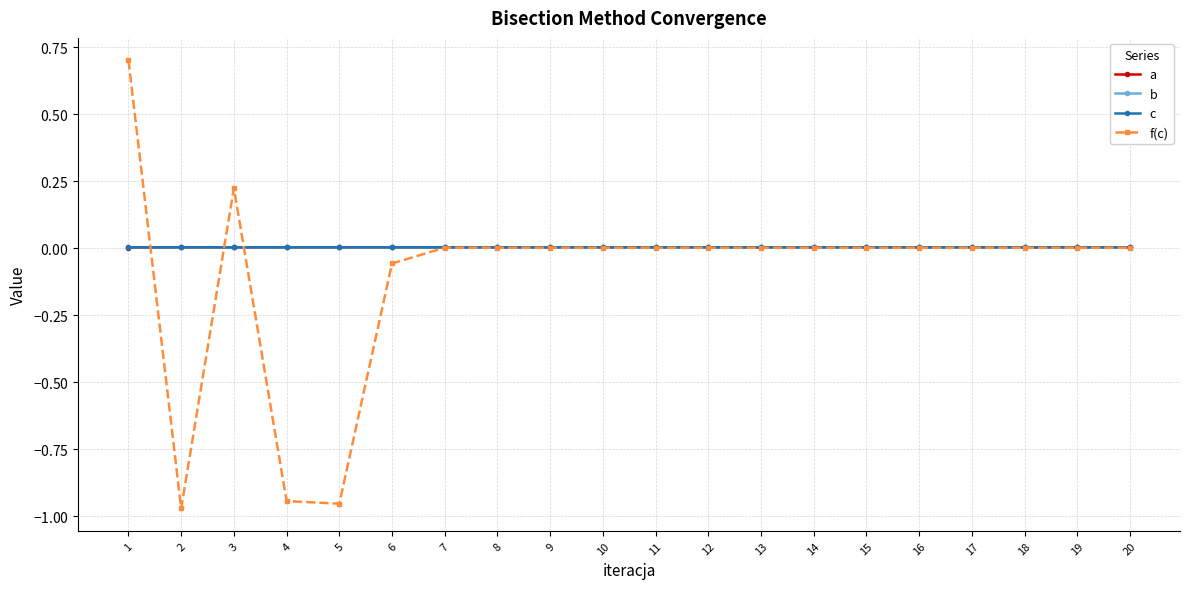

Is this an area chart (filled region under the line)?

No